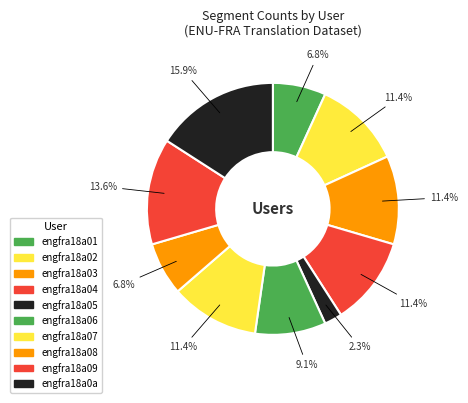

How many slices are in this pie chart?

10